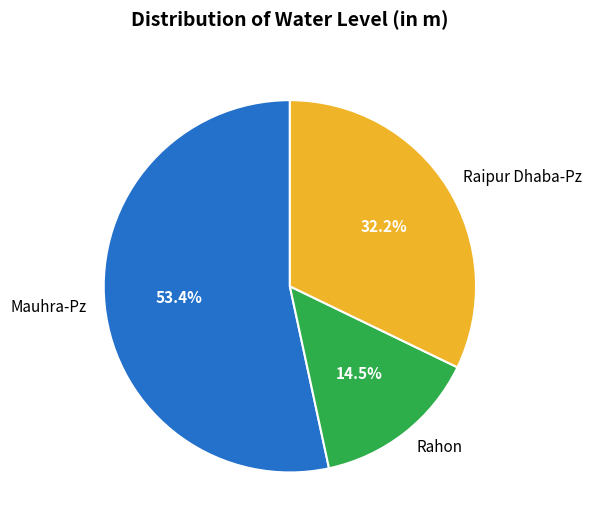

The Rahon slice represents 26% of the pie. True or false?

False